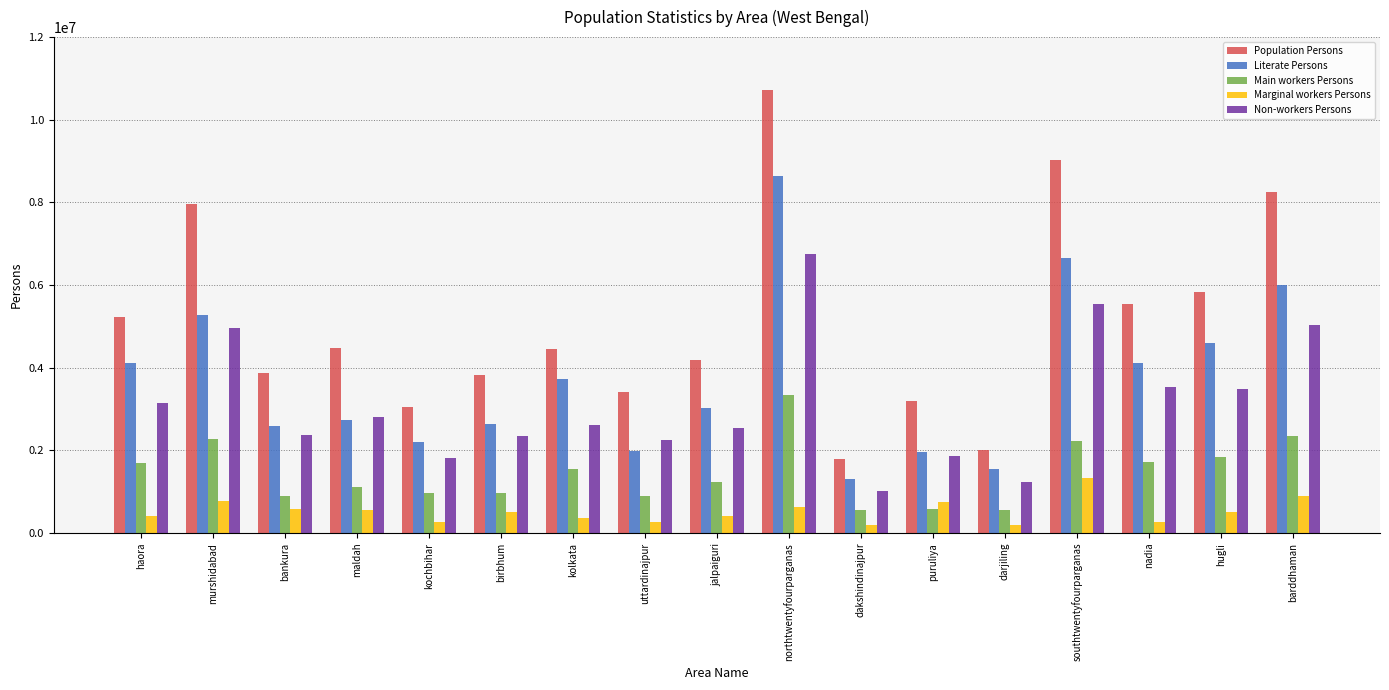

At which category is the sum across all series the highest?

northtwentyfourparganas